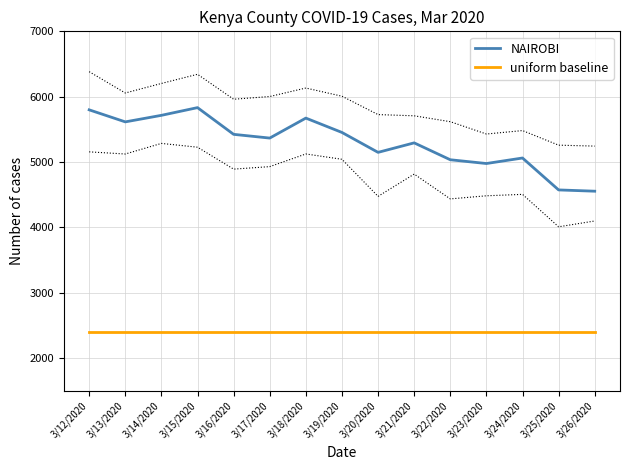

What is the sum of all uniform baseline values?

36000.0